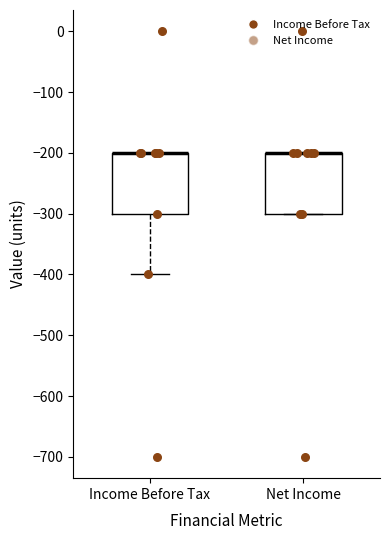

Where is the lower edge of the box for Net Income on the y-axis? The values are not printed on the chart, so give them approximately, as read against the axis.

-300